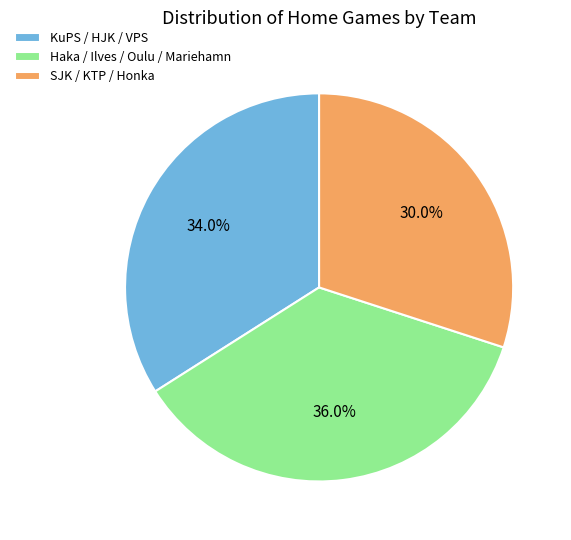

Is there any slice that represents more than half of the pie?

No